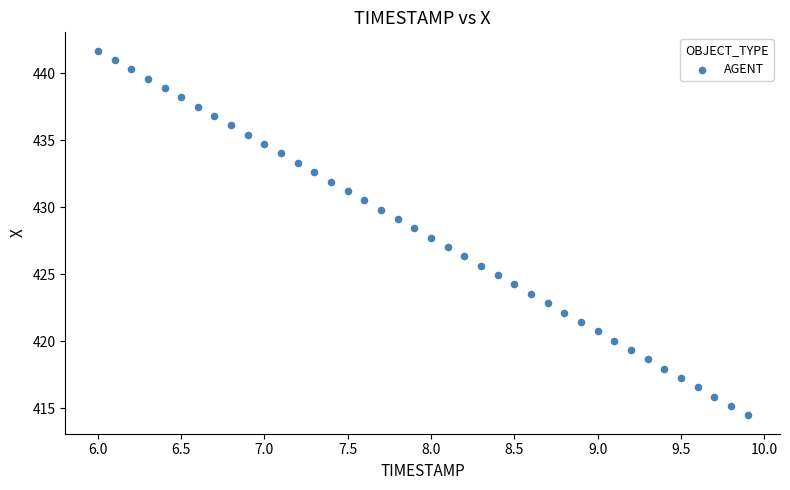

What is the range of X values (max minus min)?

3.9